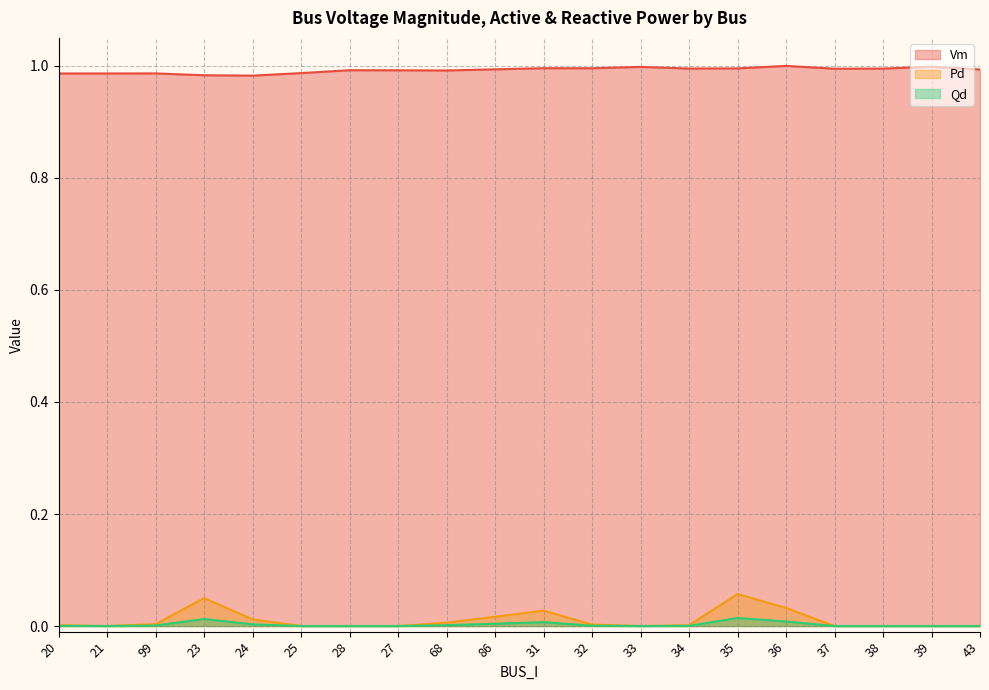

How many values in the Pd series exceed 0?

11